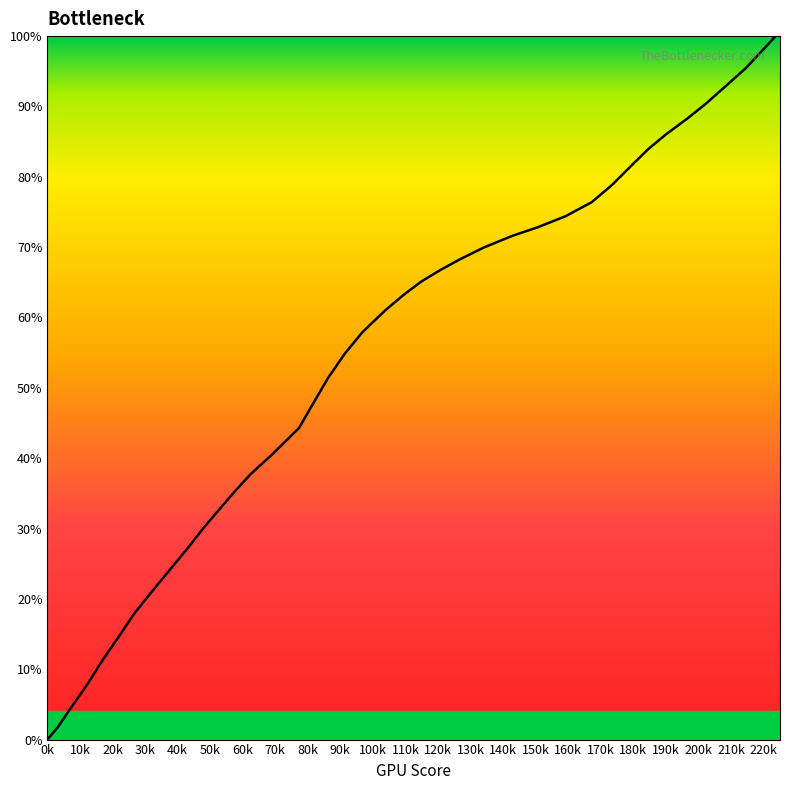

What is the maximum value shown in the chart?

100.0